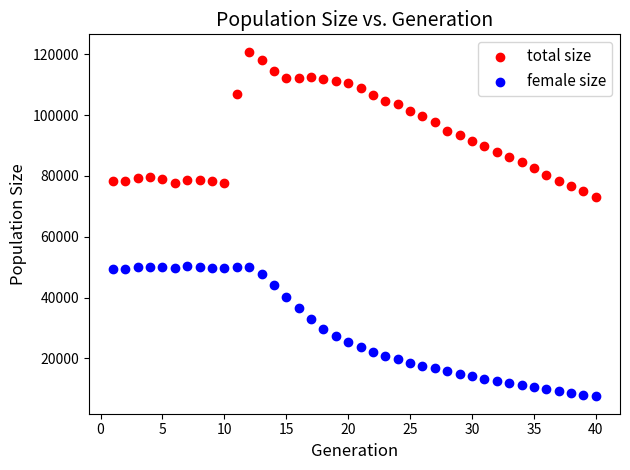

What are all the series names shown in the legend?

total size, female size